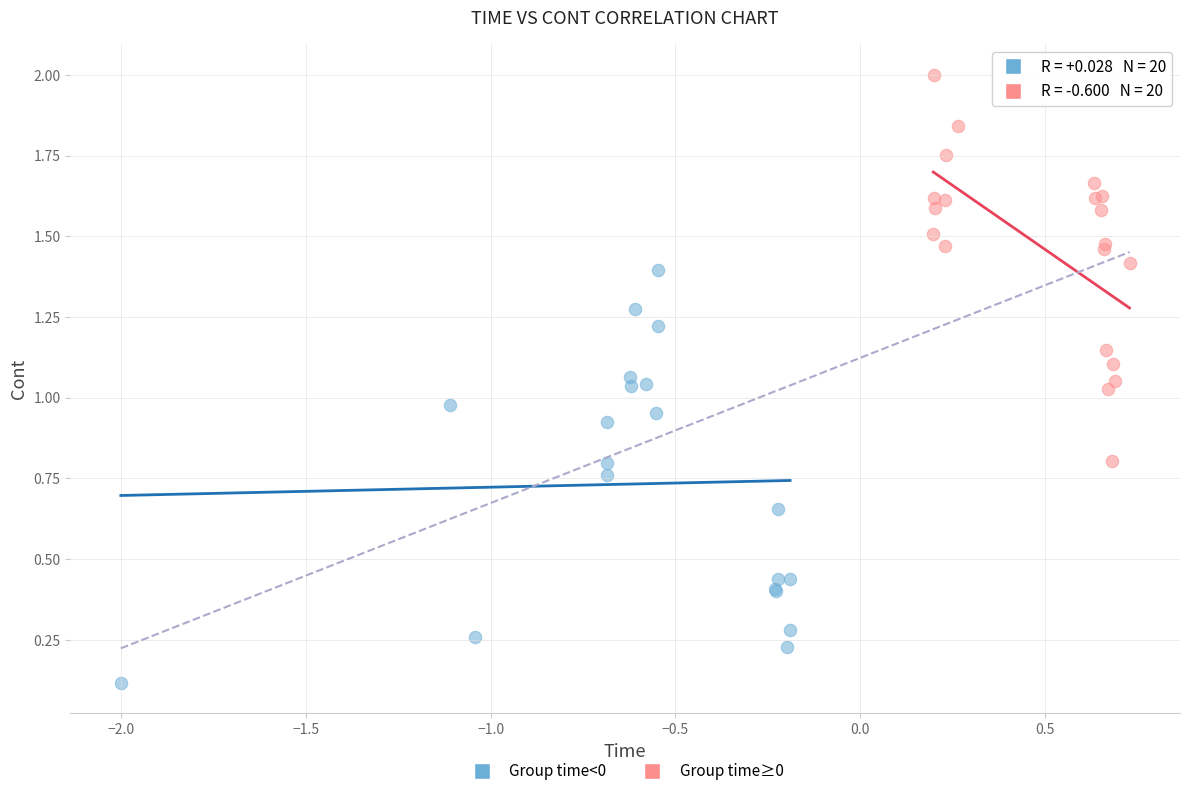

Which series contains the highest Y value?

Group time≥0